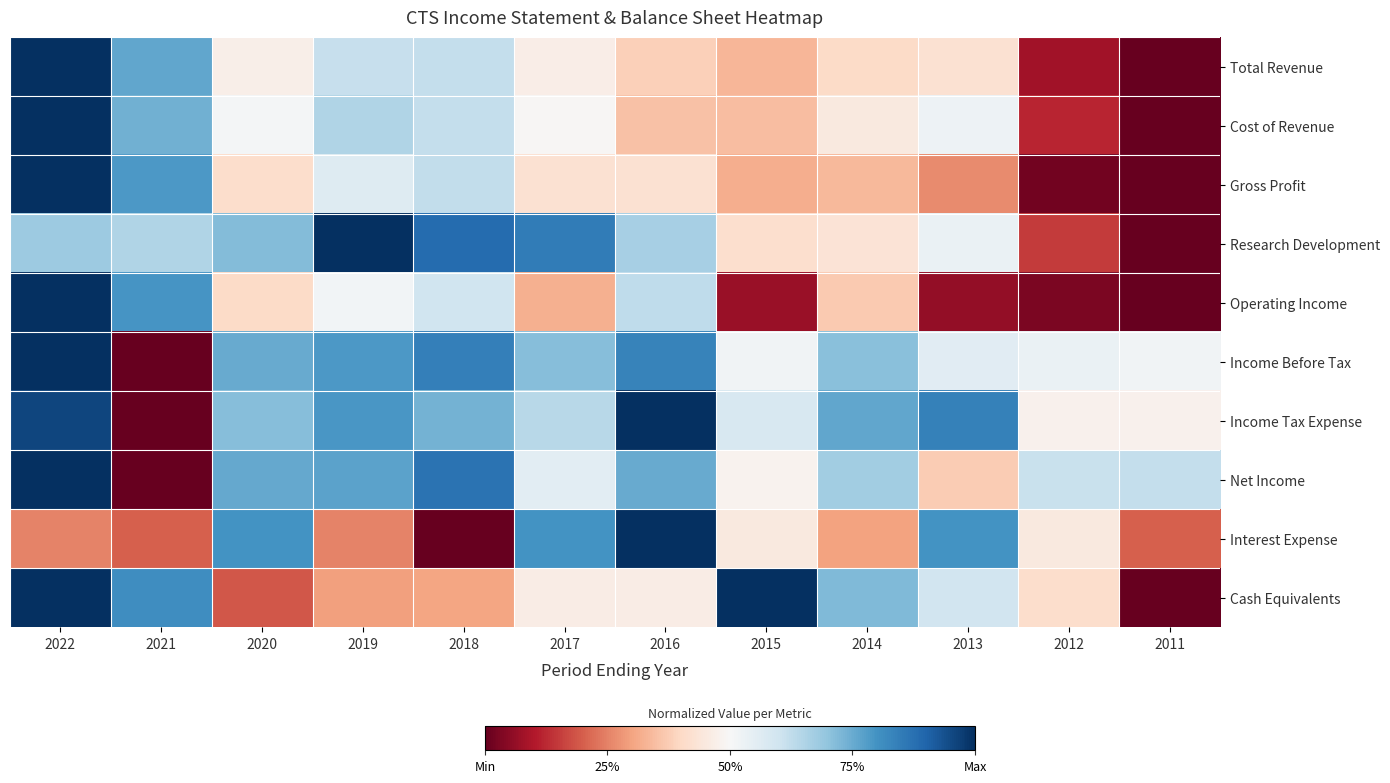

Reading left to right, list all the values displayed in this chart.

Total Revenue: 2022=1.0	2021=0.8	2020=0.5	2019=0.6	2018=0.6	2017=0.5	2016=0.4	2015=0.3	2014=0.4	2013=0.4	2012=0.1	2011=0.0
Cost of Revenue: 2022=1.0	2021=0.7	2020=0.5	2019=0.7	2018=0.6	2017=0.5	2016=0.4	2015=0.3	2014=0.4	2013=0.5	2012=0.1	2011=0.0
Gross Profit: 2022=1.0	2021=0.8	2020=0.4	2019=0.6	2018=0.6	2017=0.4	2016=0.4	2015=0.3	2014=0.3	2013=0.3	2012=0.0	2011=0.0
Research Development: 2022=0.7	2021=0.7	2020=0.7	2019=1.0	2018=0.9	2017=0.8	2016=0.7	2015=0.4	2014=0.4	2013=0.5	2012=0.1	2011=0.0
Operating Income: 2022=1.0	2021=0.8	2020=0.4	2019=0.5	2018=0.6	2017=0.3	2016=0.6	2015=0.1	2014=0.4	2013=0.1	2012=0.0	2011=0.0
Income Before Tax: 2022=1.0	2021=0.0	2020=0.8	2019=0.8	2018=0.8	2017=0.7	2016=0.8	2015=0.5	2014=0.7	2013=0.6	2012=0.5	2011=0.5
Income Tax Expense: 2022=1.0	2021=0.0	2020=0.7	2019=0.8	2018=0.7	2017=0.6	2016=1.0	2015=0.6	2014=0.8	2013=0.8	2012=0.5	2011=0.5
Net Income: 2022=1.0	2021=0.0	2020=0.8	2019=0.8	2018=0.9	2017=0.6	2016=0.8	2015=0.5	2014=0.7	2013=0.4	2012=0.6	2011=0.6
Interest Expense: 2022=0.2	2021=0.2	2020=0.8	2019=0.2	2018=0.0	2017=0.8	2016=1.0	2015=0.5	2014=0.3	2013=0.8	2012=0.5	2011=0.2
Cash Equivalents: 2022=1.0	2021=0.8	2020=0.2	2019=0.3	2018=0.3	2017=0.5	2016=0.5	2015=1.0	2014=0.7	2013=0.6	2012=0.4	2011=0.0